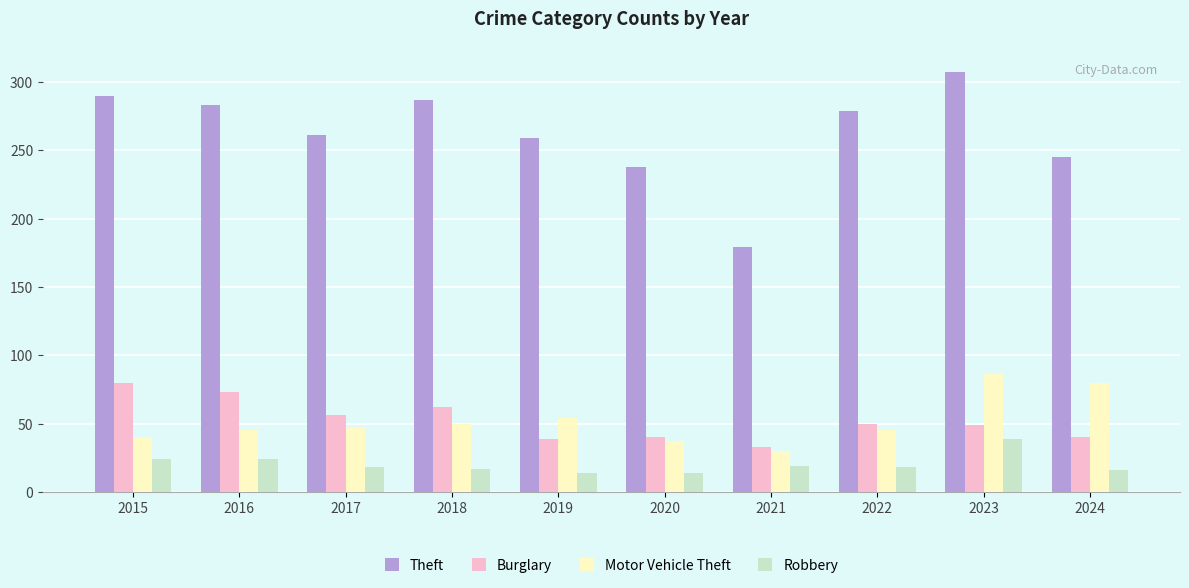

What is the maximum value shown in the chart?

307